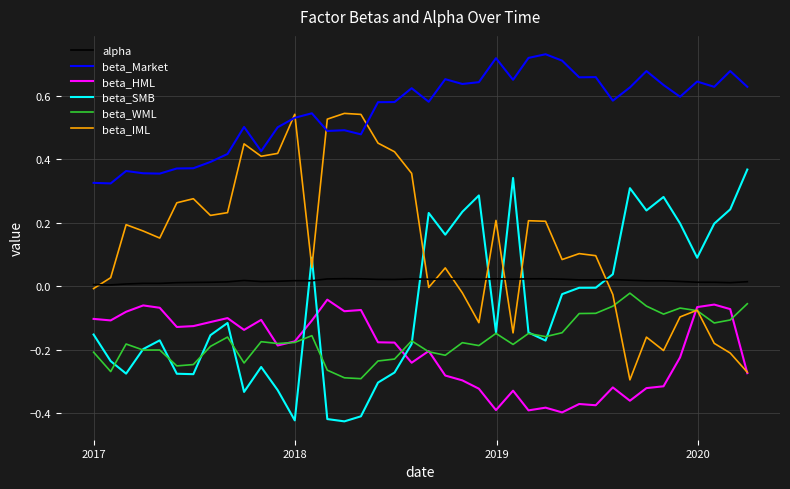

Rank the series by their maximum value, from highest to lowest.

beta_Market, beta_IML, beta_SMB, alpha, beta_WML, beta_HML